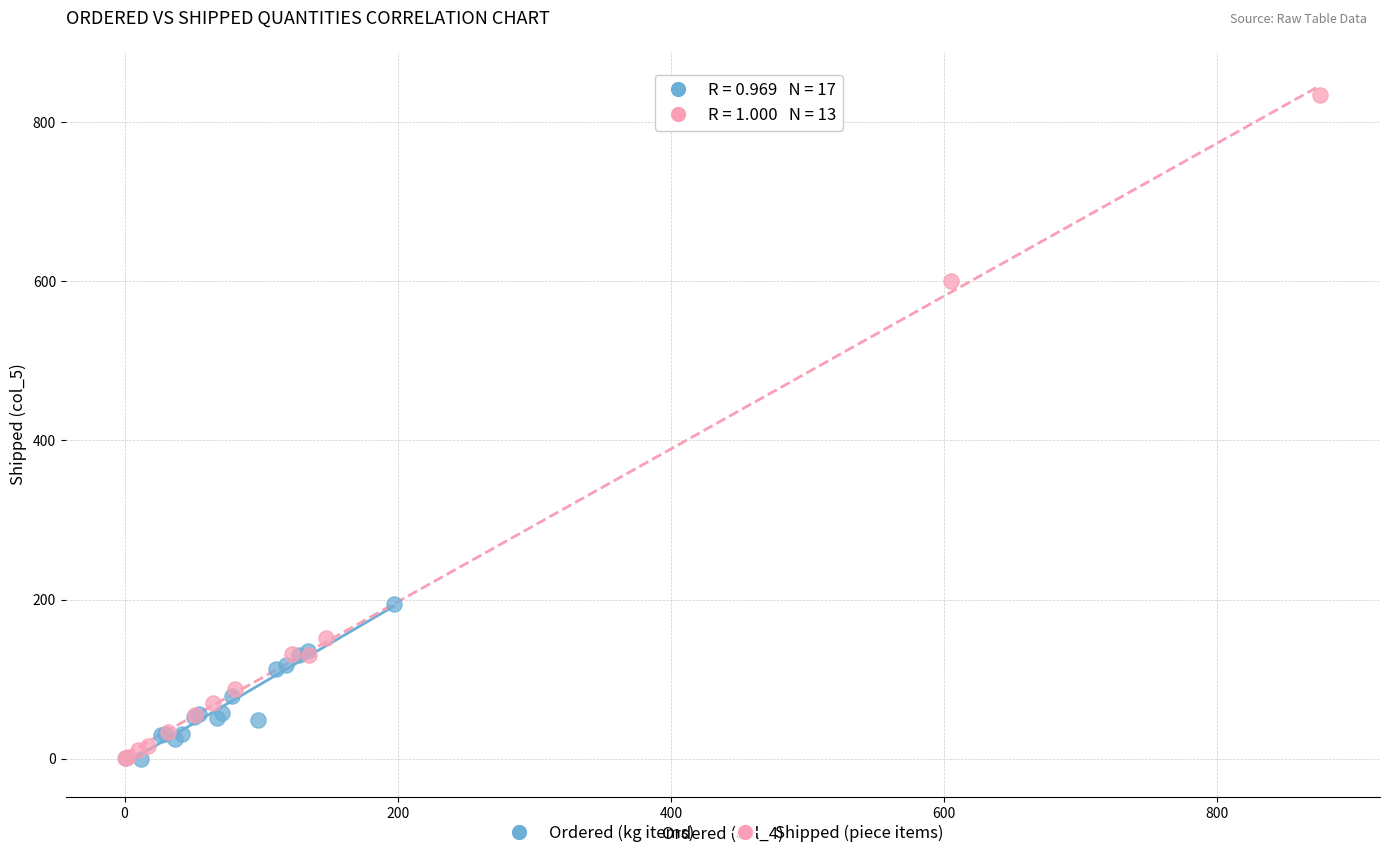

Which series has the widest spread of Y values?

Shipped (piece items)